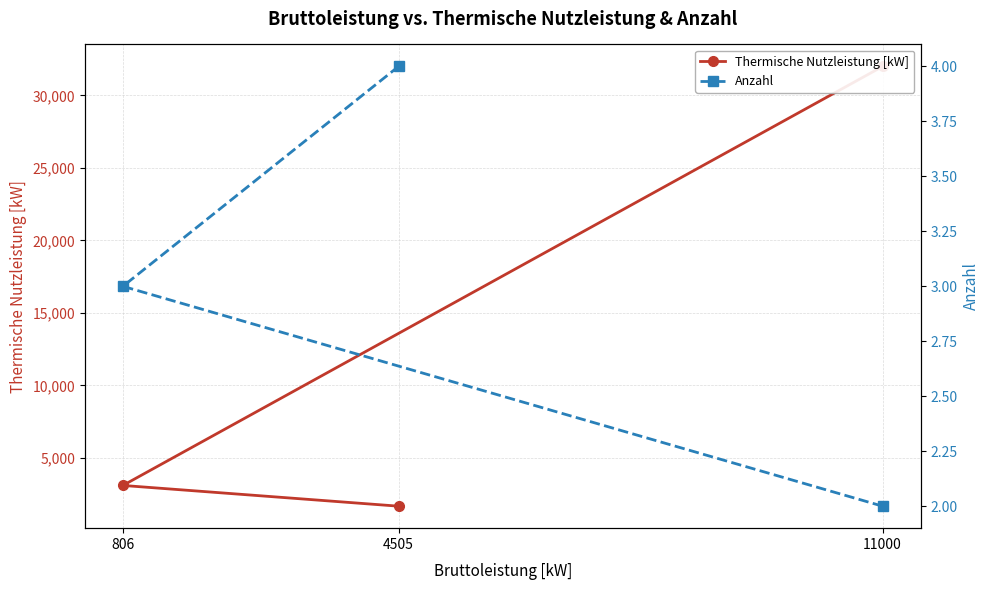

True or false: Thermische Nutzleistung [kW] has a value of 1241 at 806.

False